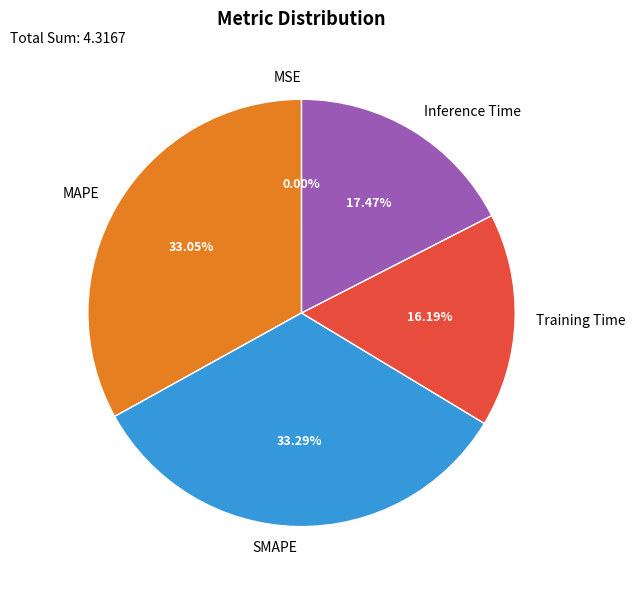

Does any single category account for the majority?

No